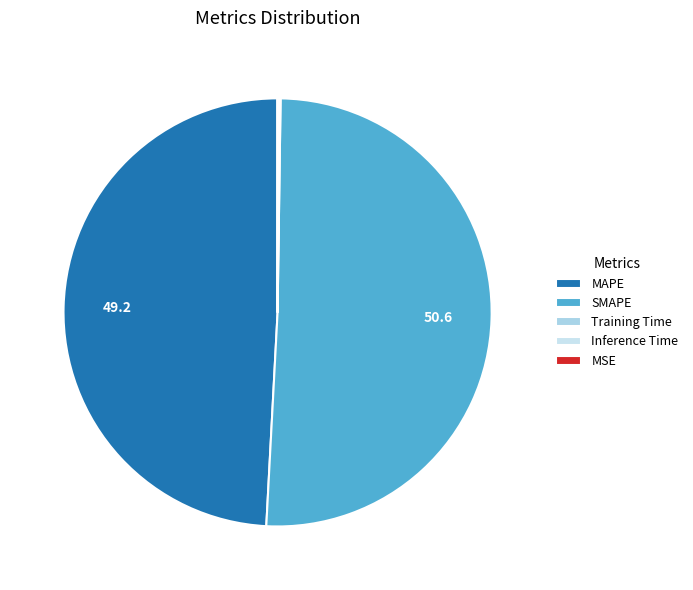

What is the majority slice?

SMAPE